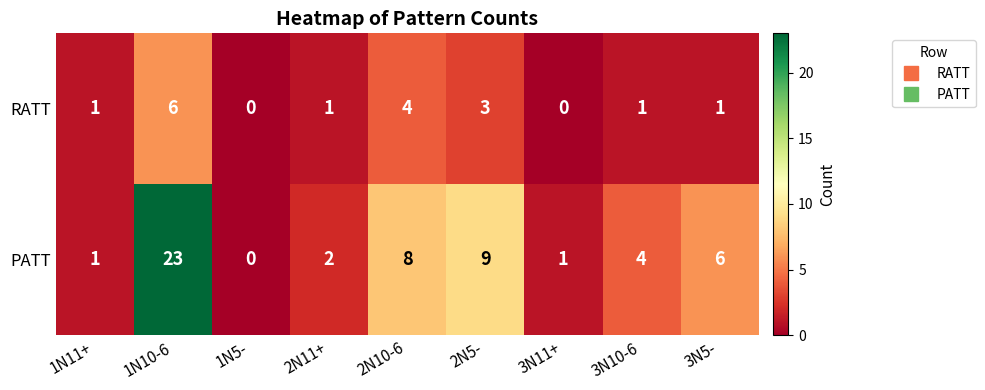

What is the spread (max minus min) of values at 2N11+?

1